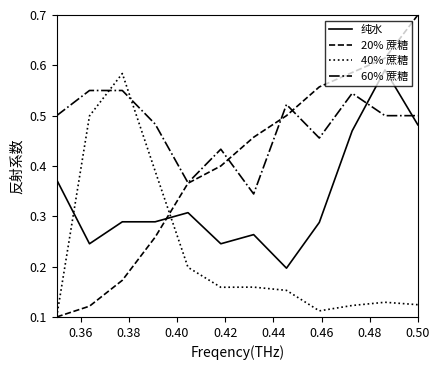

Which series has the widest spread of values?

20% 蔗糖